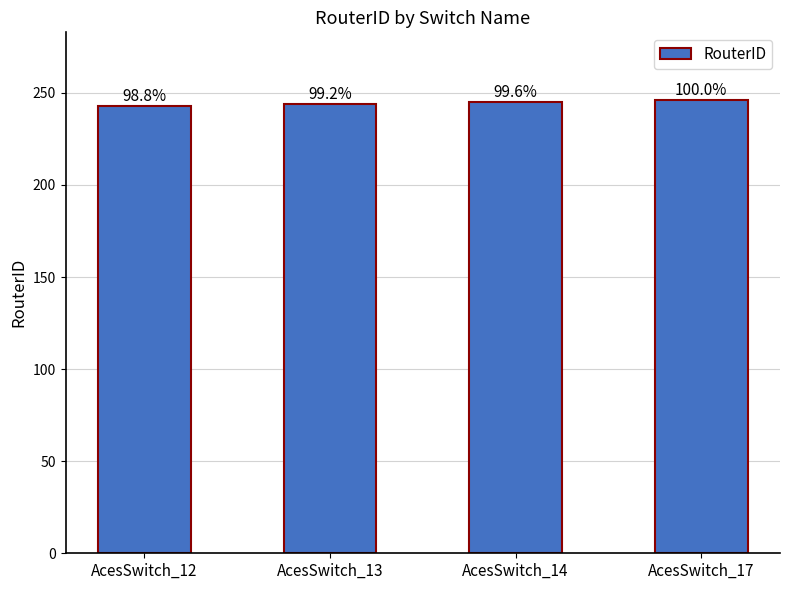

What is the sum of all values?

978